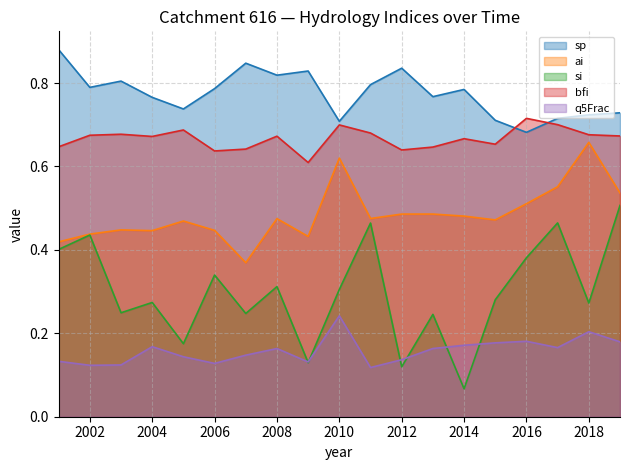

Rank the series by their average value, from highest to lowest.

sp, bfi, ai, si, q5Frac